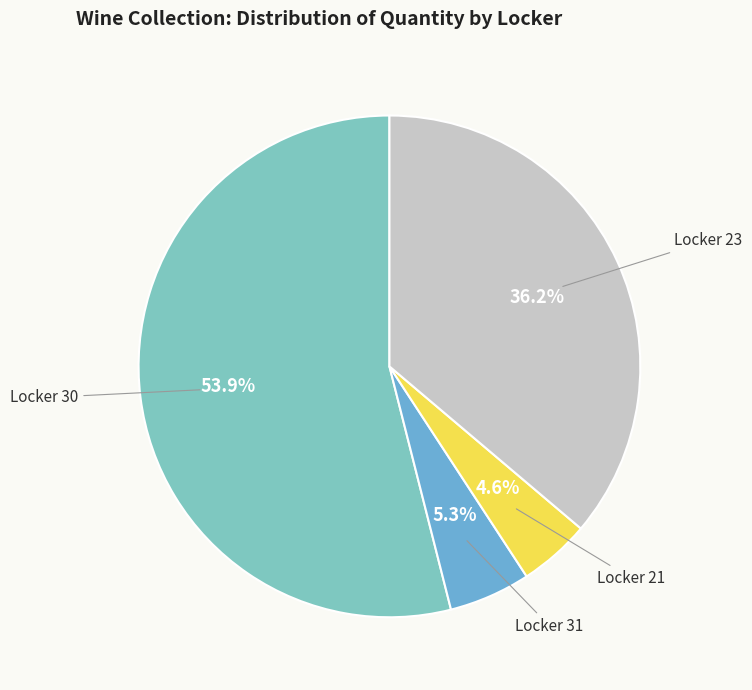

Does any single category account for the majority?

Yes